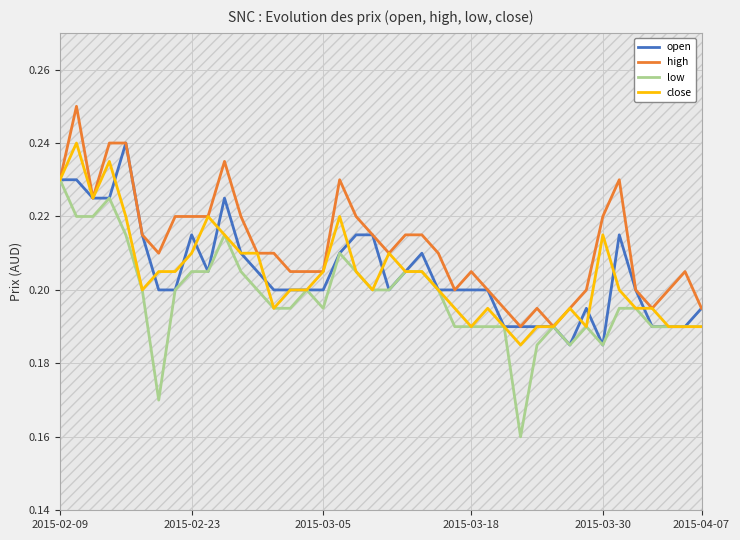

Which series has the widest spread of values?

low